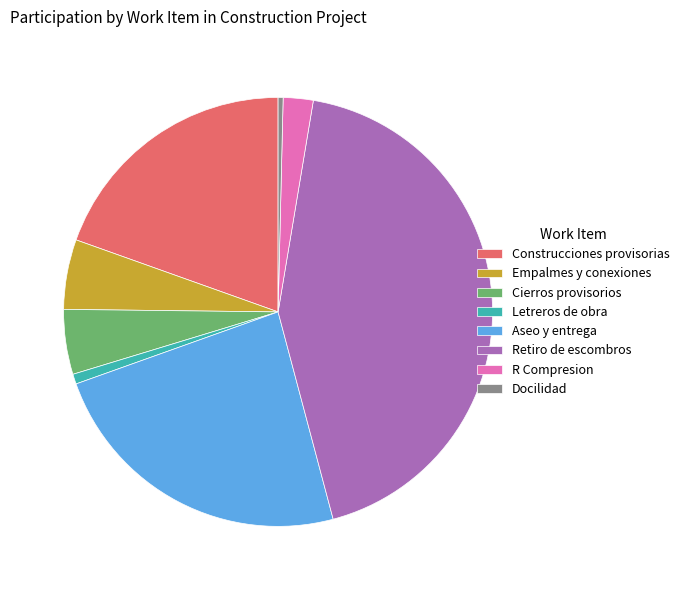

Which has a higher value, Letreros de obra or R Compresion?

R Compresion